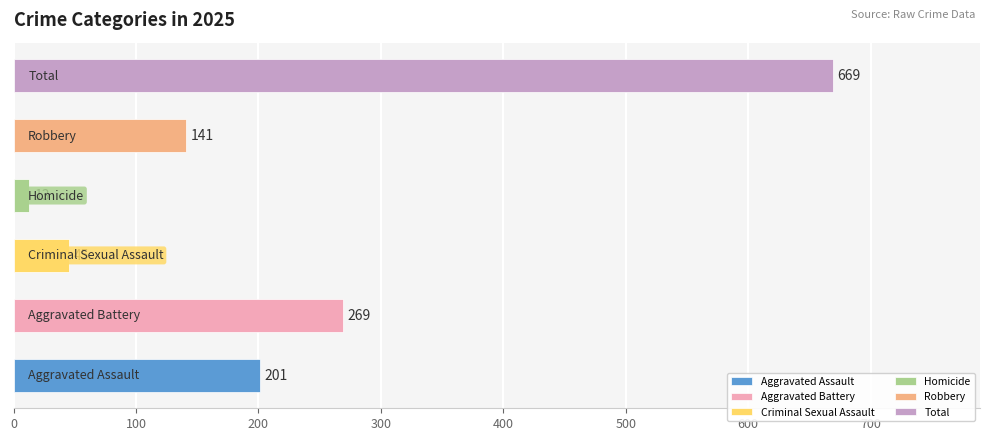

What is the greatest value displayed?

669